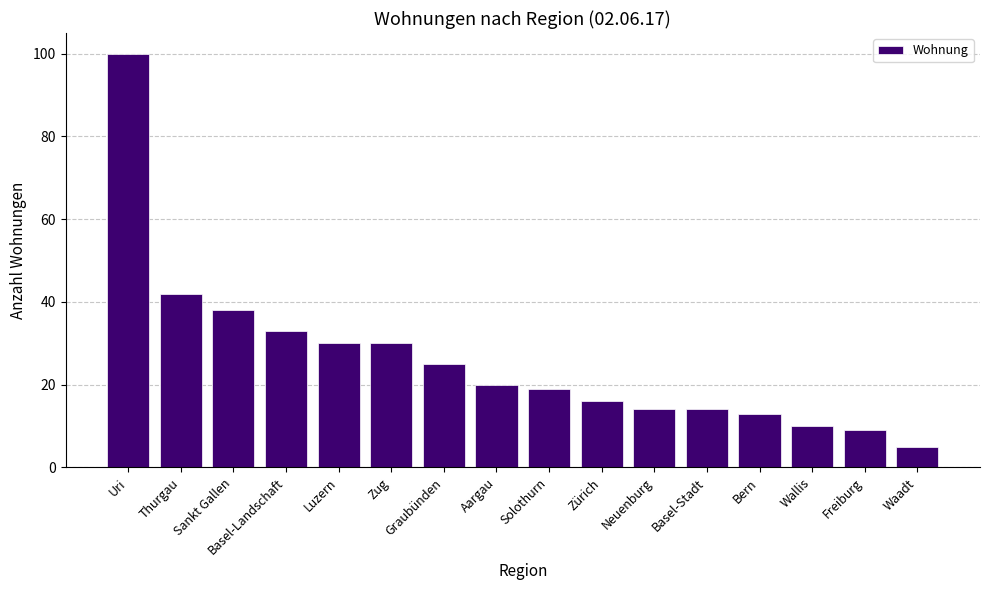

True or false: the data shows 9 at Freiburg.

True